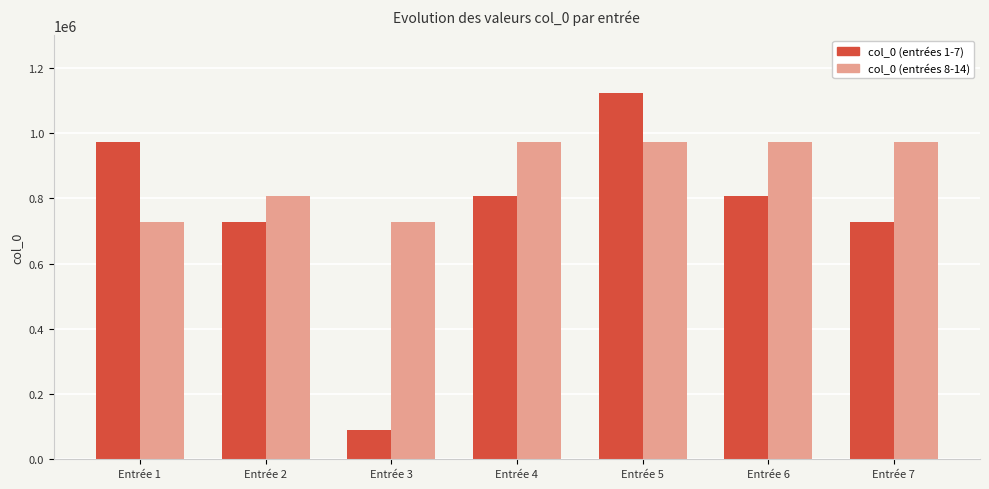

Which category has the lowest value in the col_0 (entrées 1-7) series?

Entrée 3